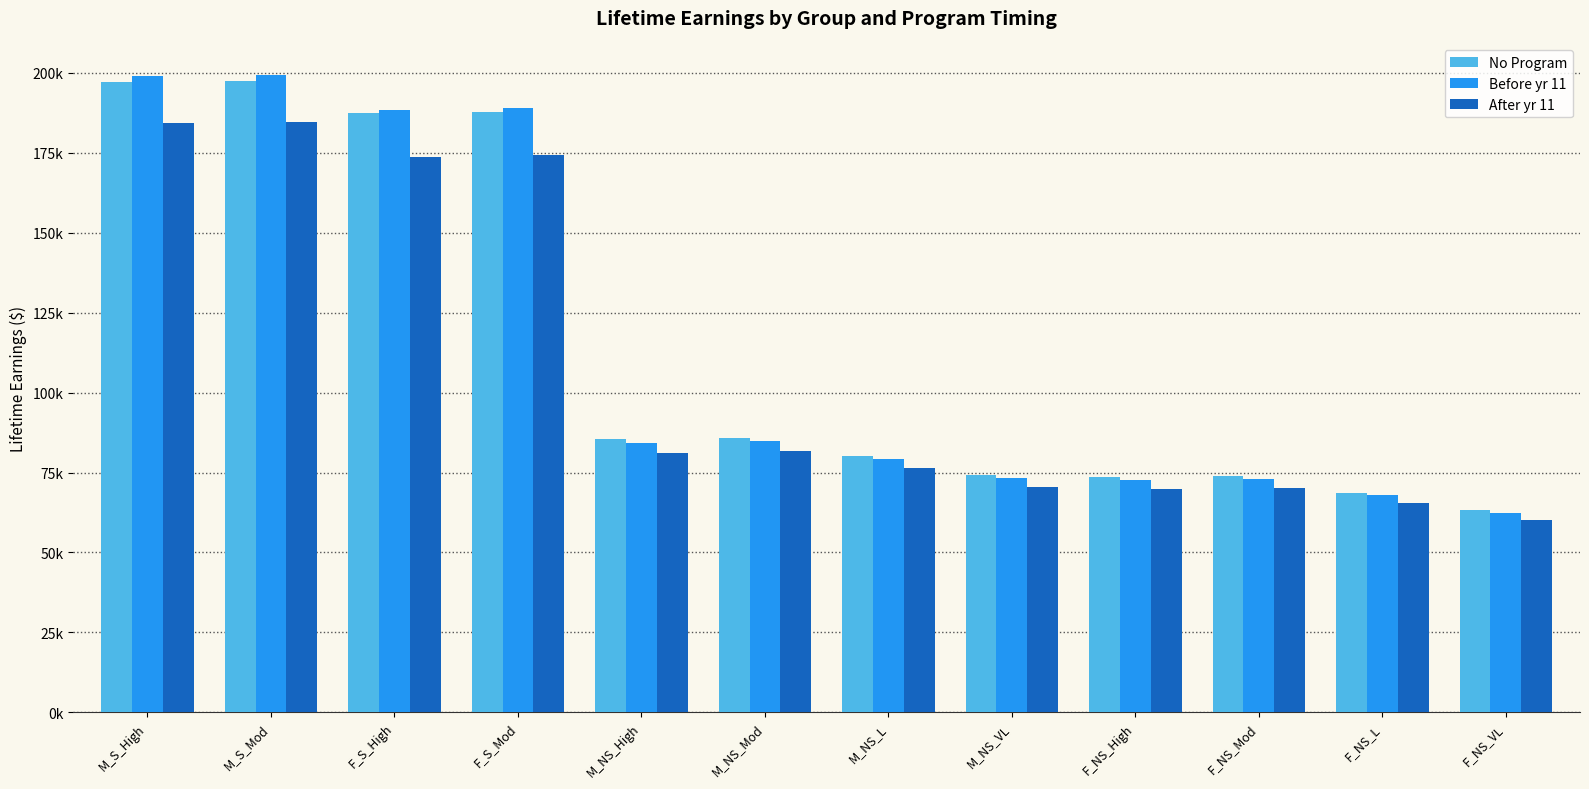

Between F_S_Mod and F_S_High, which is larger?

F_S_Mod